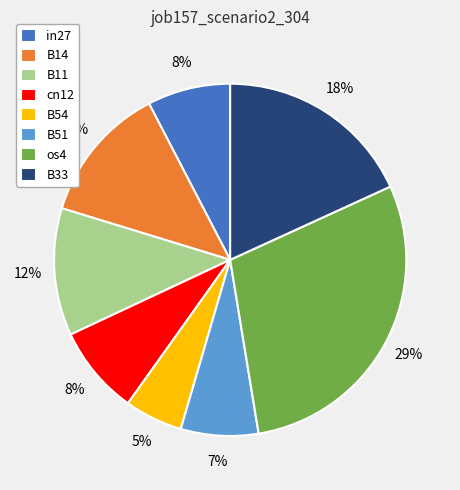

Is there any slice that represents more than half of the pie?

No